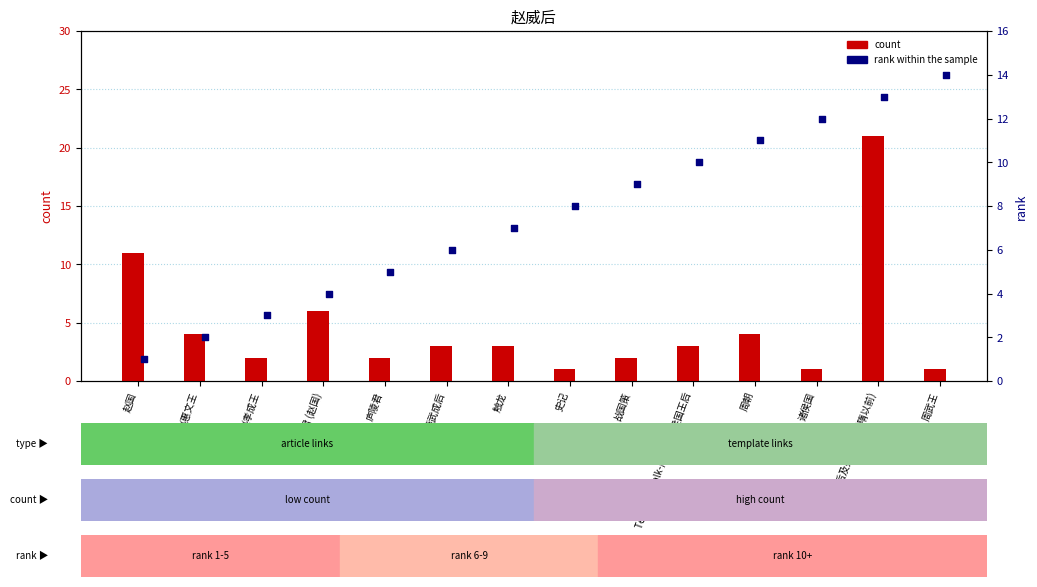

Which series reaches the minimum Y coordinate?

count